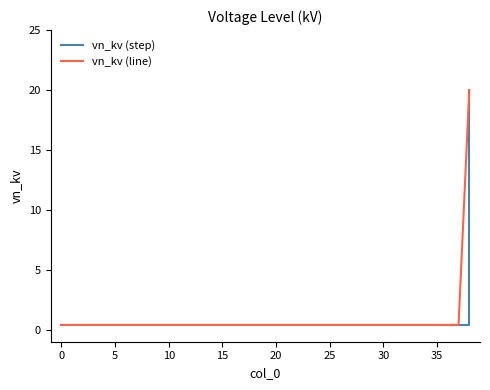

What is the minimum value shown in the chart?

0.4